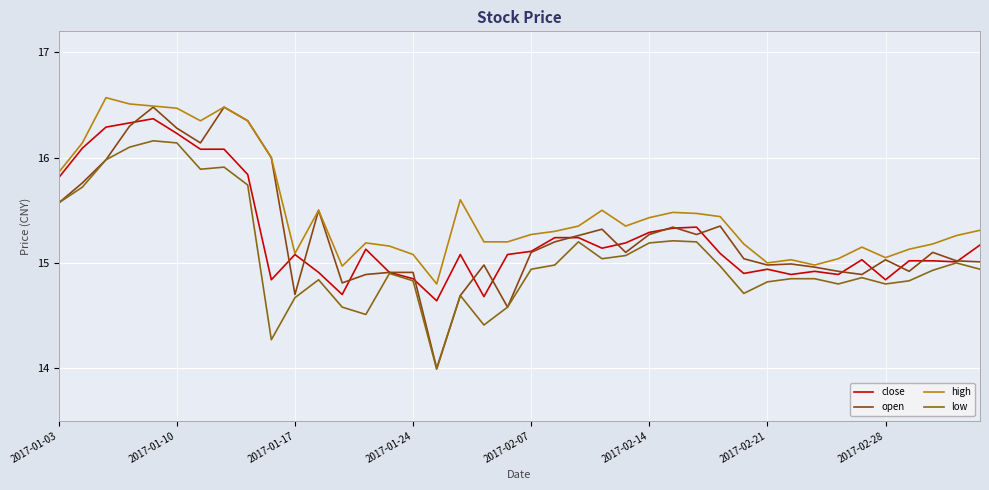

What is the difference between the maximum and minimum values in the high series?

1.8